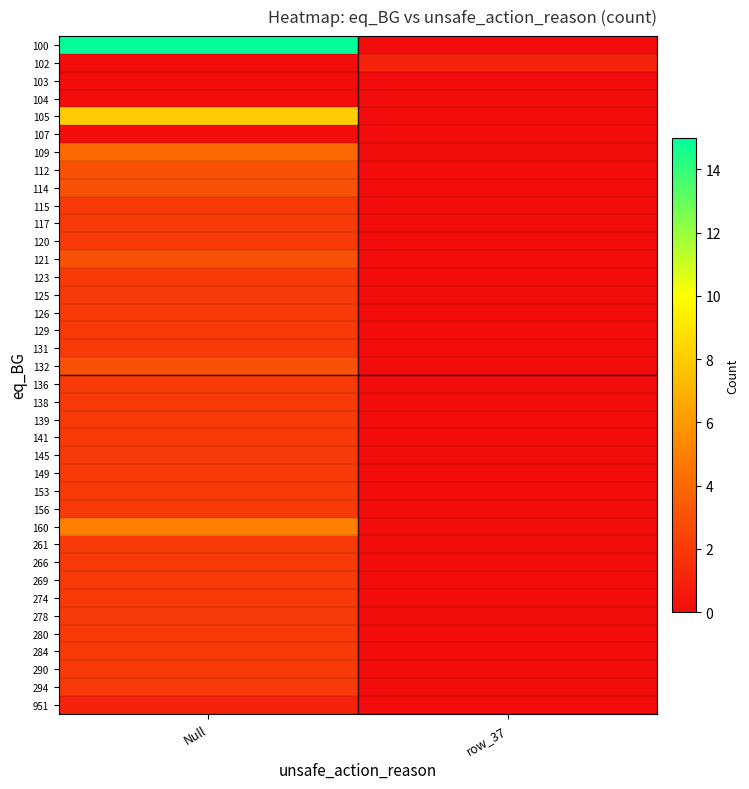

Between Null and row_37, which is larger?

Null